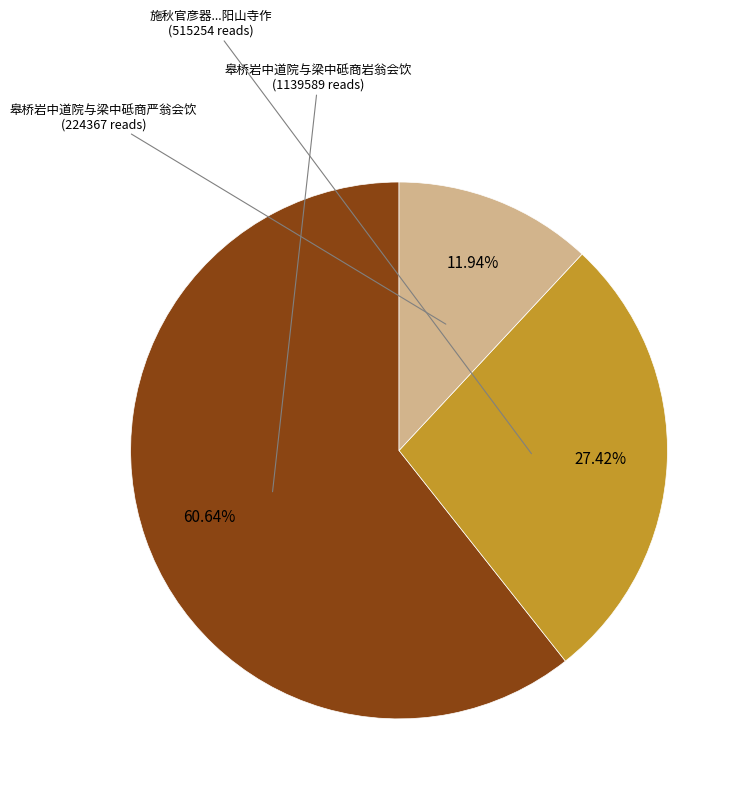

How many segments does this pie chart have?

3